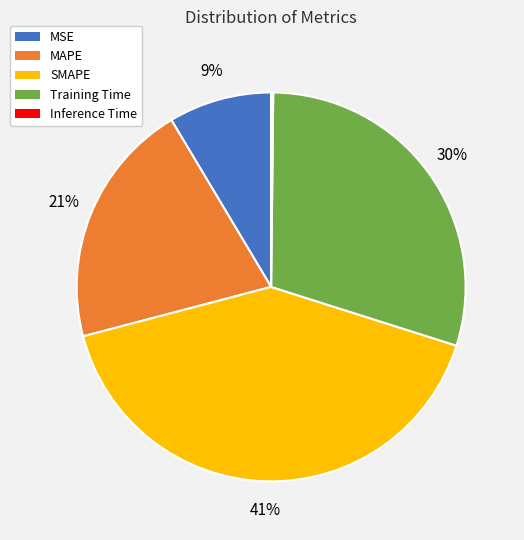

Between Training Time and SMAPE, which is larger?

SMAPE